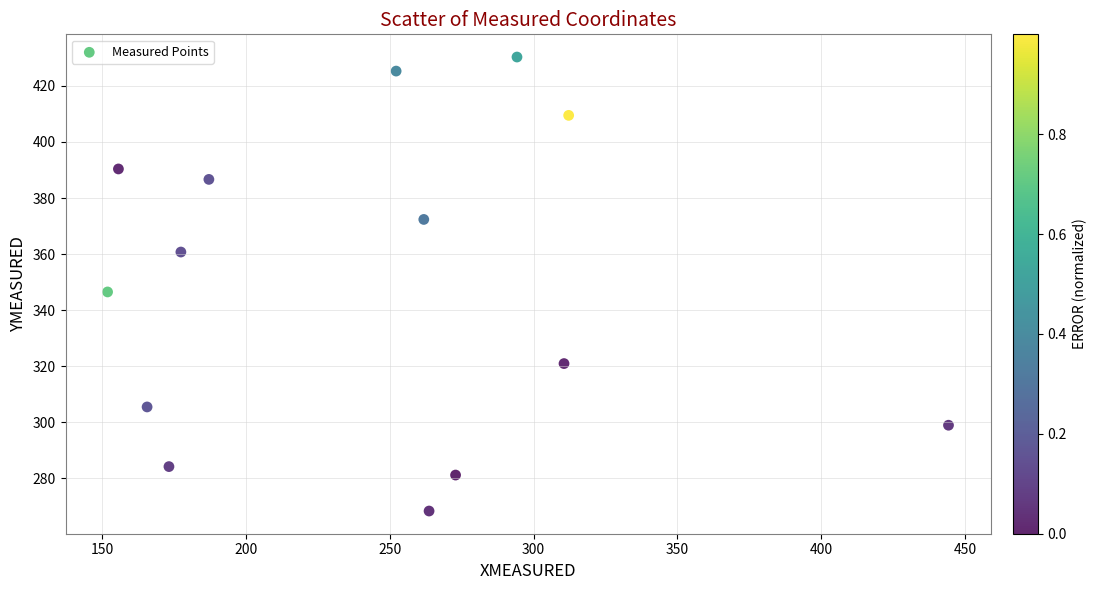

What Y value in the scatter plot is closest to 349?

346.5